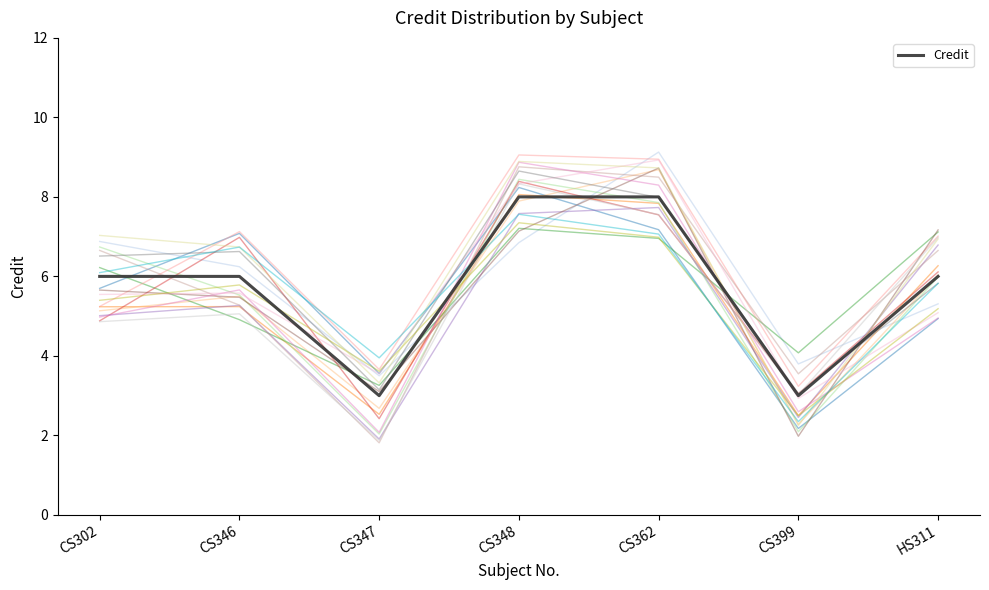

Rank the categories by value from lowest to highest.

CS347, CS399, CS302, CS346, HS311, CS348, CS362